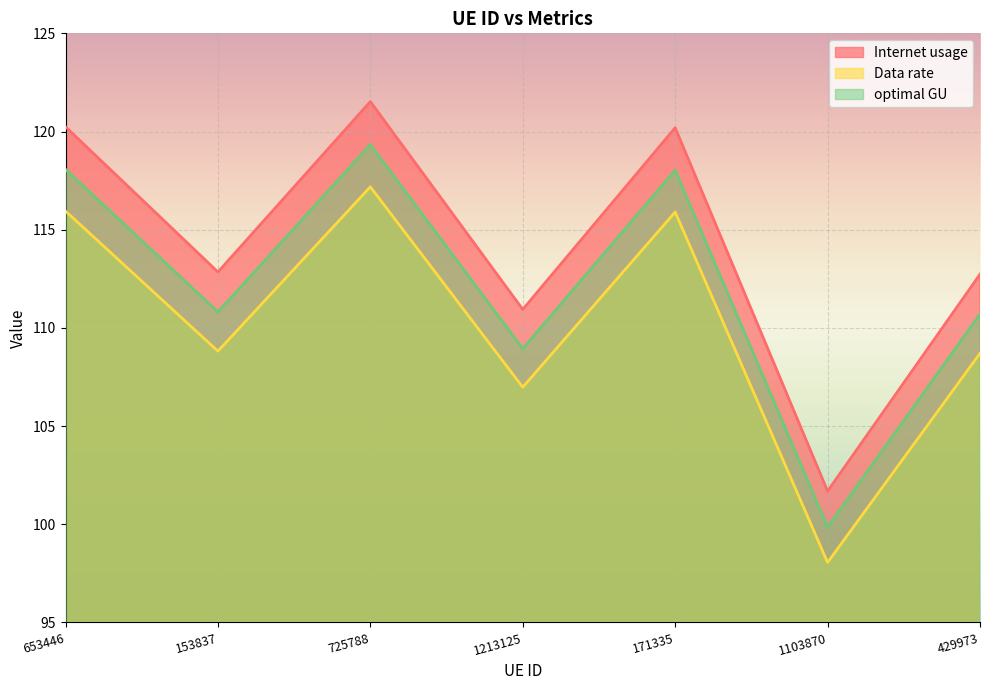

What is the label of the 5th point from the left?

171335